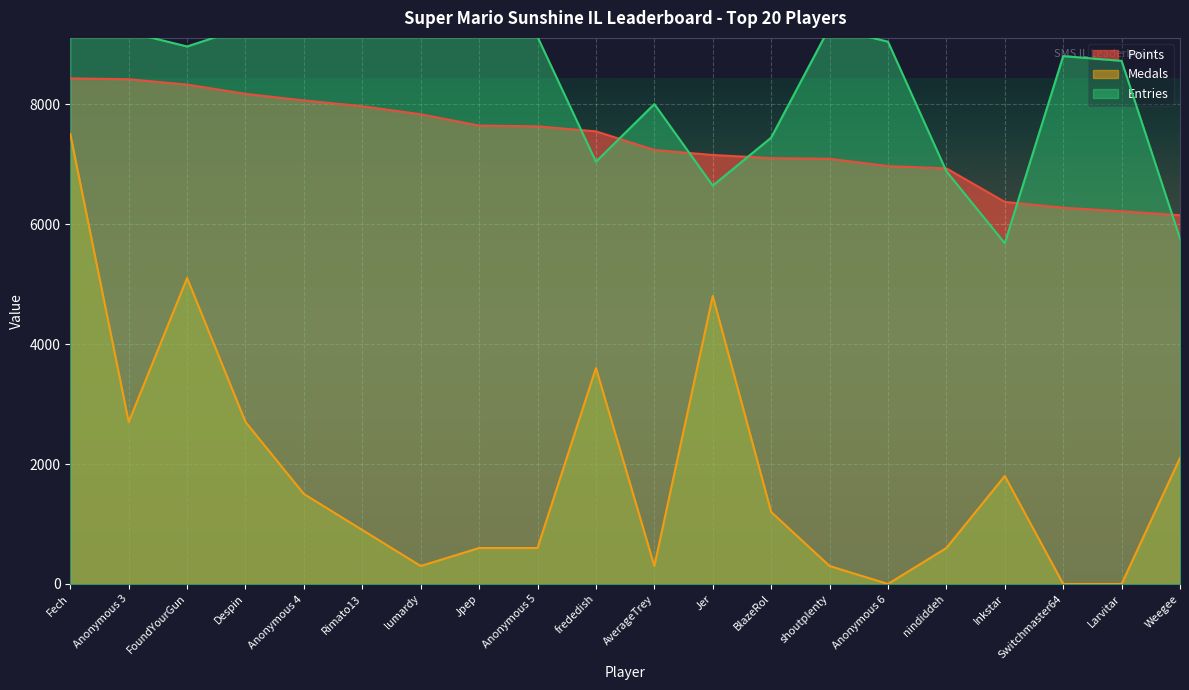

The Medals series shows 229 at Anonymous 5. True or false?

False